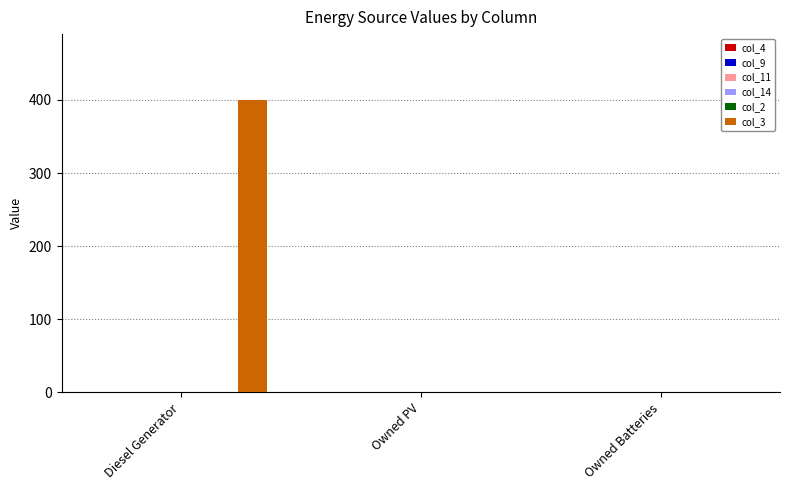

Are the bars horizontal?

No